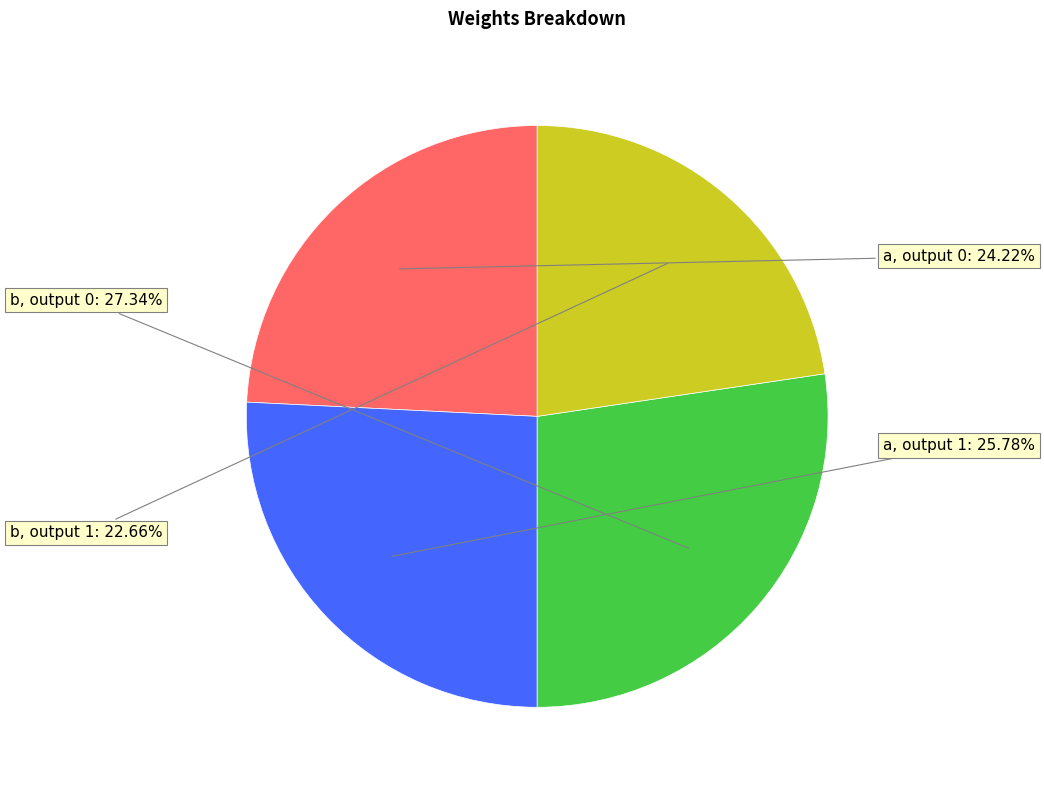

Is there any slice that represents more than half of the pie?

No